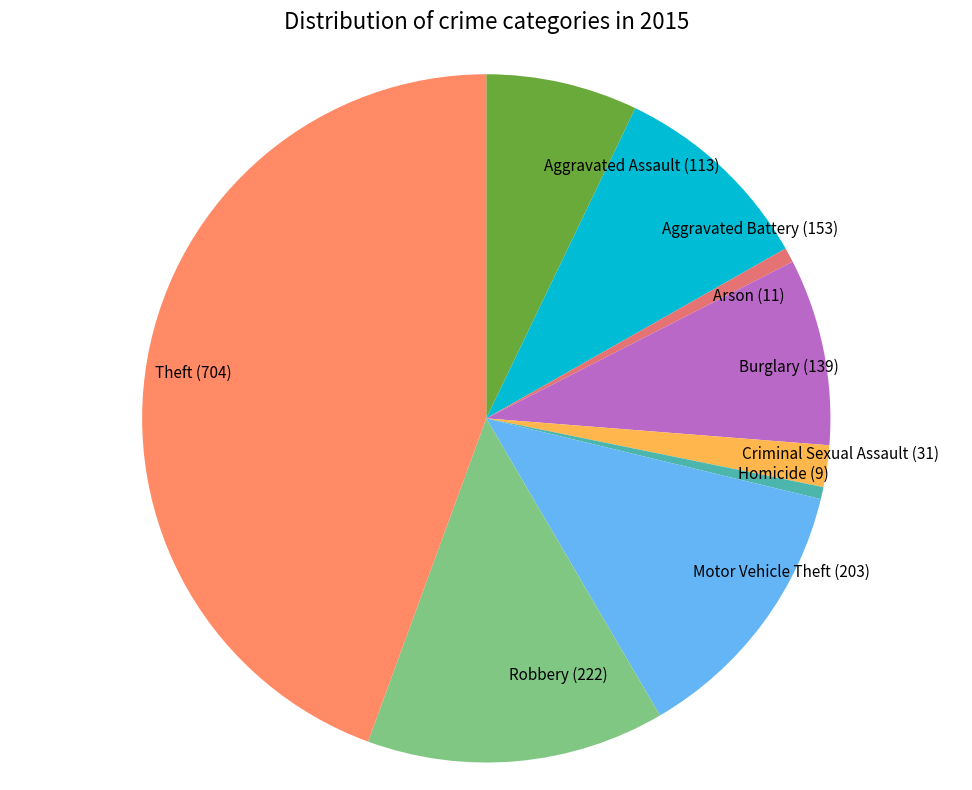

Which has a higher value, Aggravated Battery (153) or Homicide (9)?

Aggravated Battery (153)